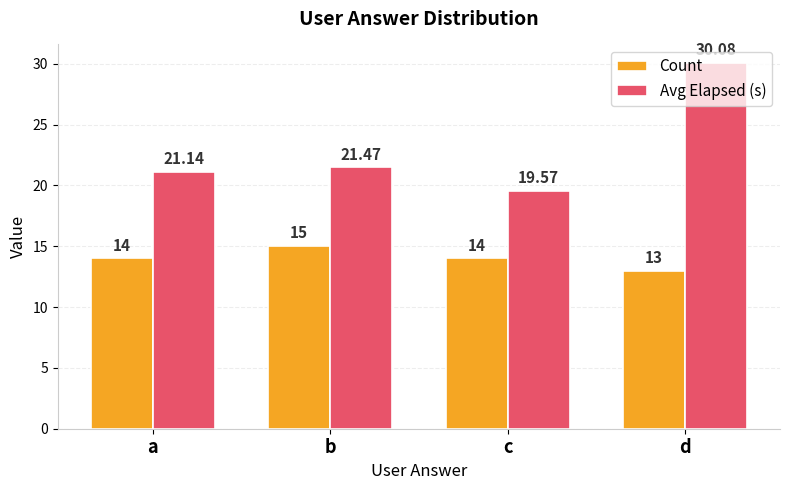

Rank the categories by Avg Elapsed (s) value from lowest to highest.

c, a, b, d